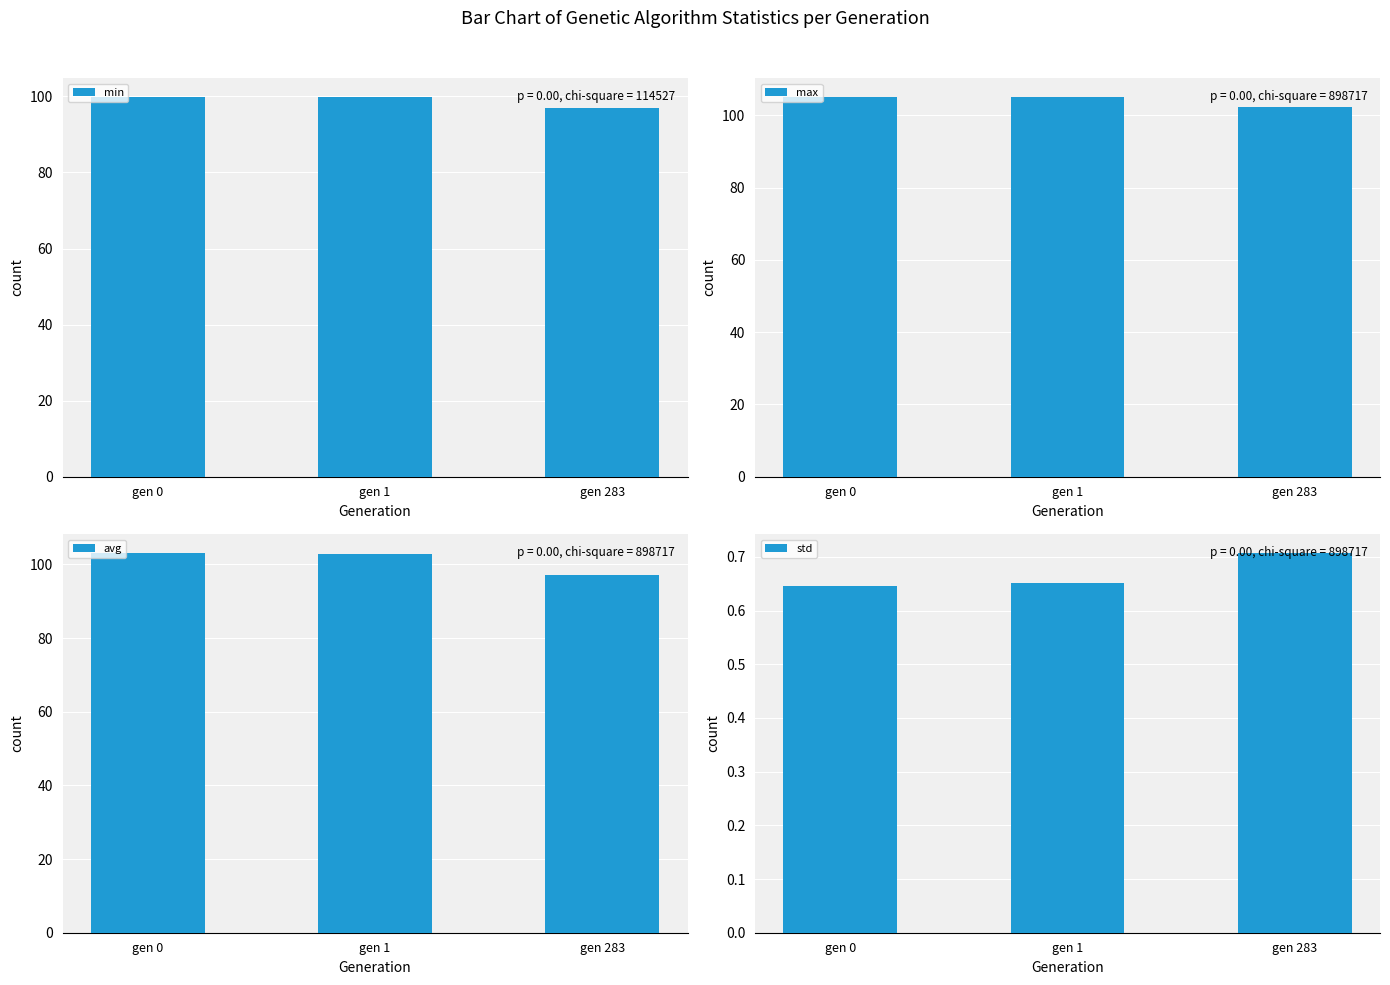

Which series changed the most between gen 0 and gen 283?

avg